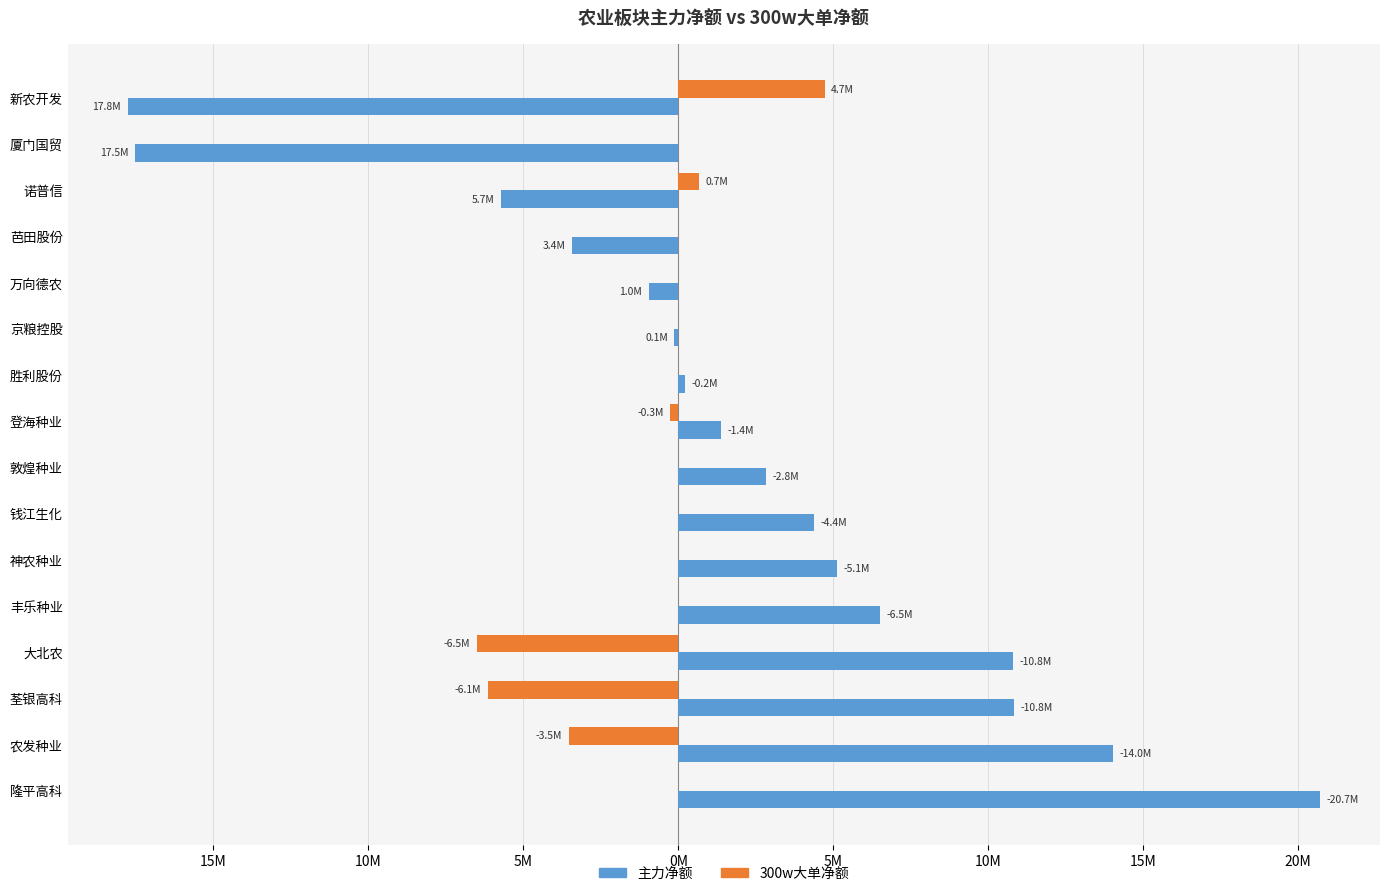

Which series has the largest total across all categories?

主力净额